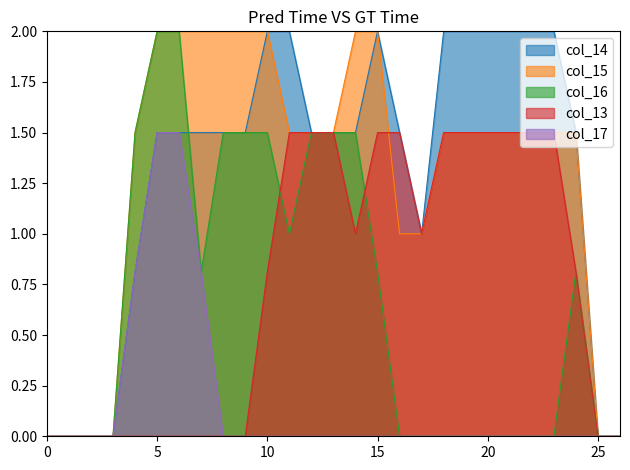

What is the difference between the maximum and minimum values in the col_13 series?

1.5